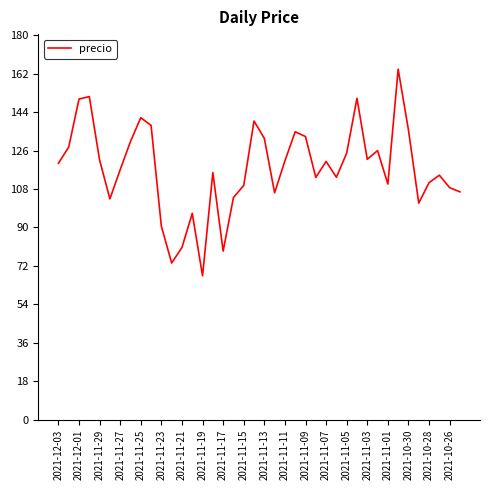

What is the minimum value shown in the chart?

67.4